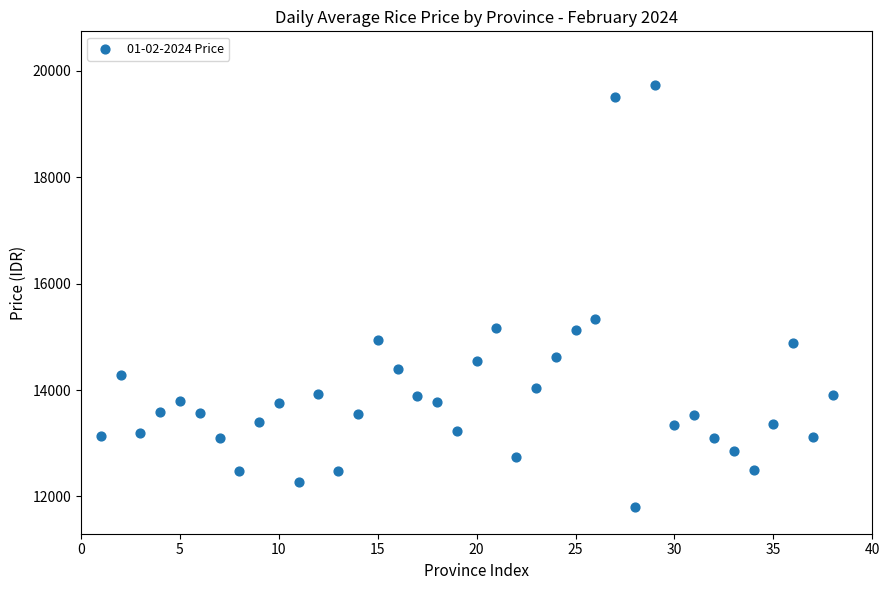

What Y value in the scatter plot is closest to 15771?

15333